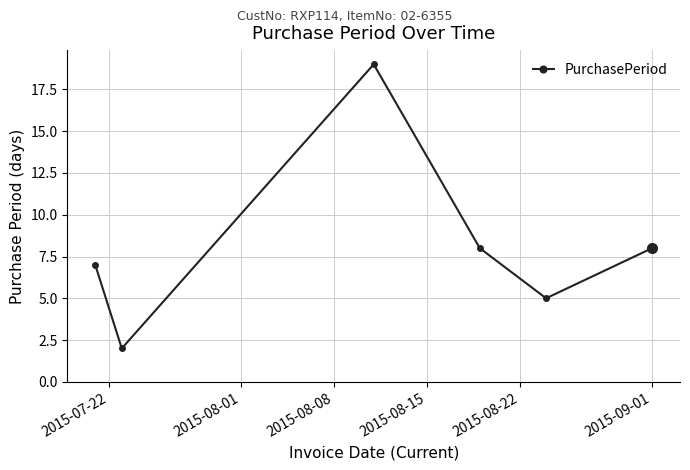

How many values are below 8?

3